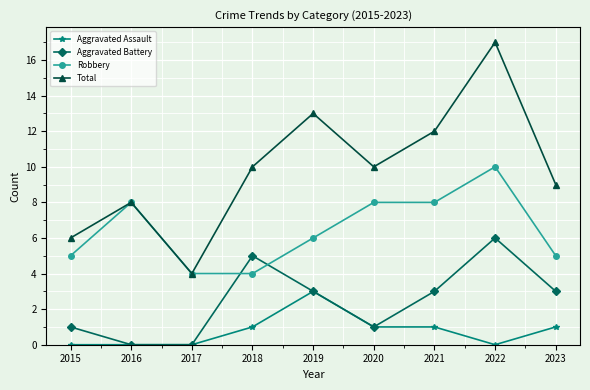

What is the difference between the Total values at 2022 and 2020?

7